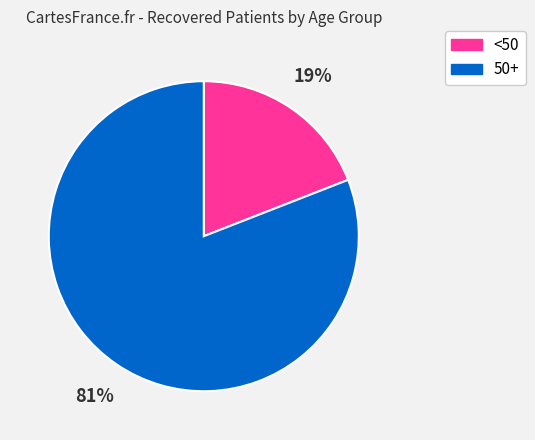

Count the number of slices in the pie.

2